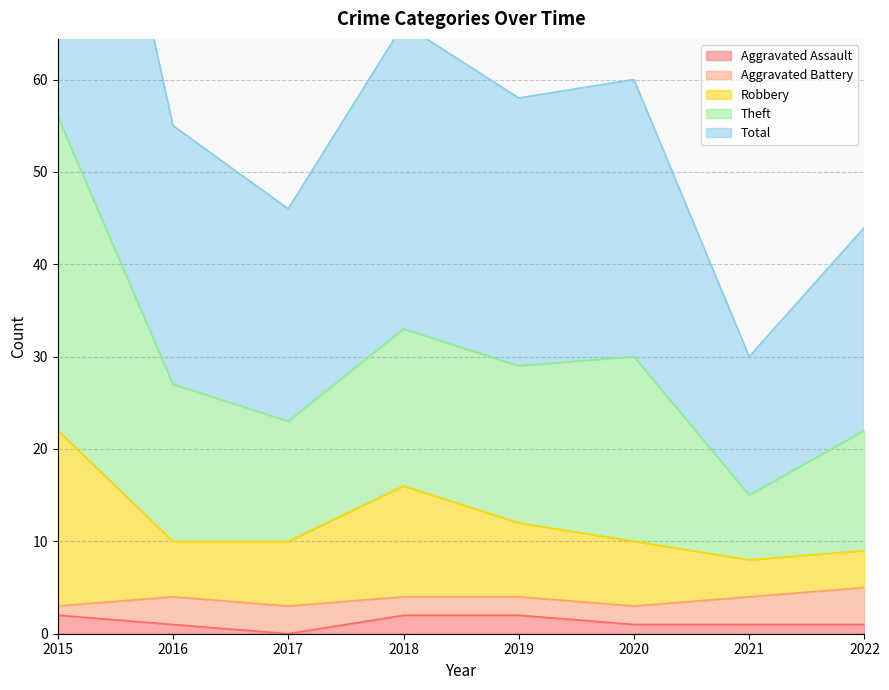

Is the value of Total at 2020 greater than the value of Theft at 2017?

No